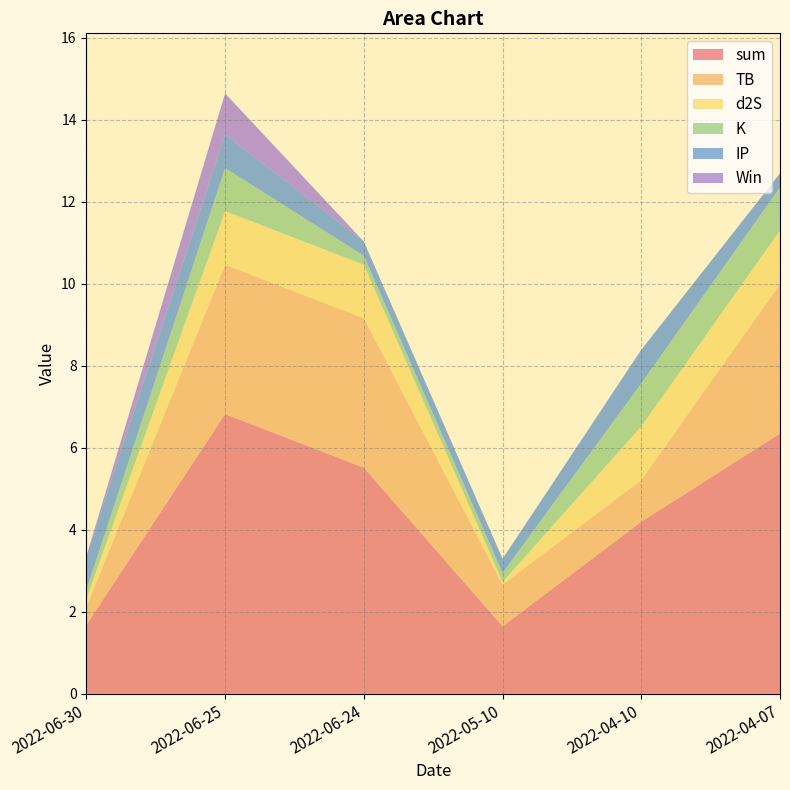

True or false: K and d2S intersect in this chart.

True